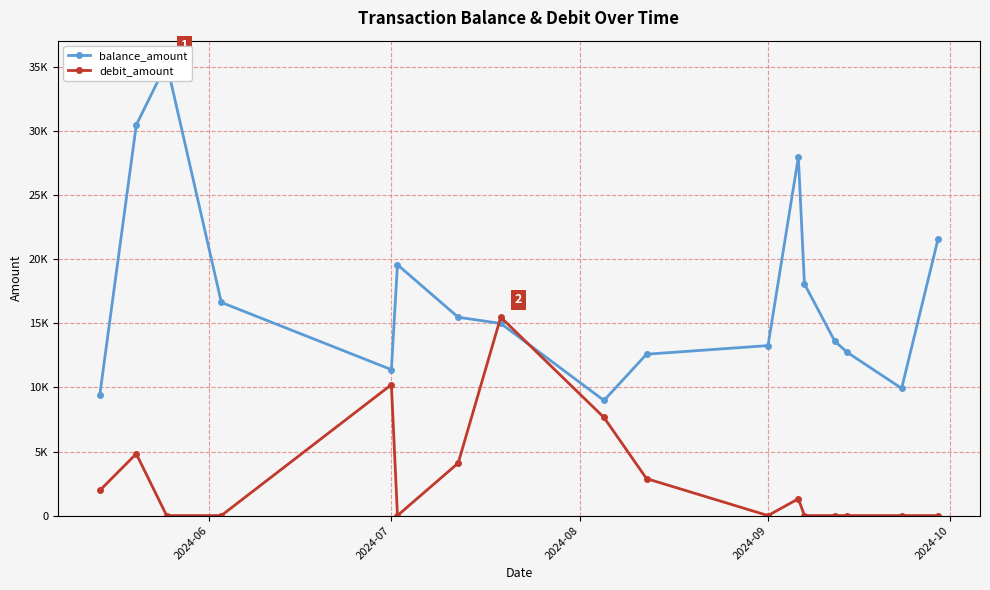

What is the difference between the second highest and second lowest values in the debit_amount series?

10216